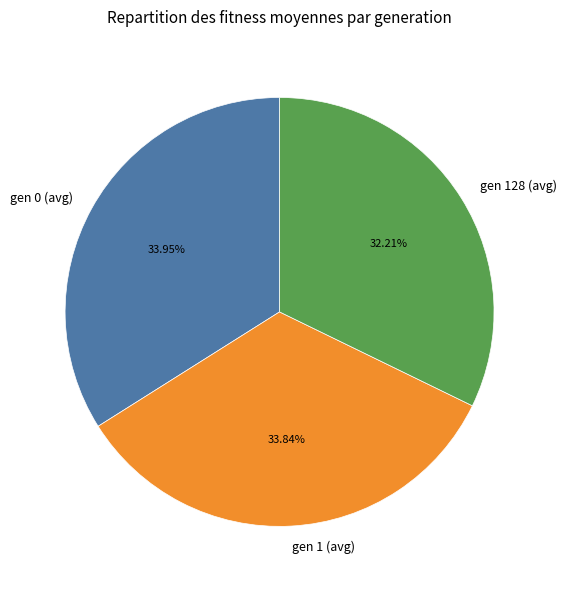

Is gen 0 (avg) the majority of the pie?

No